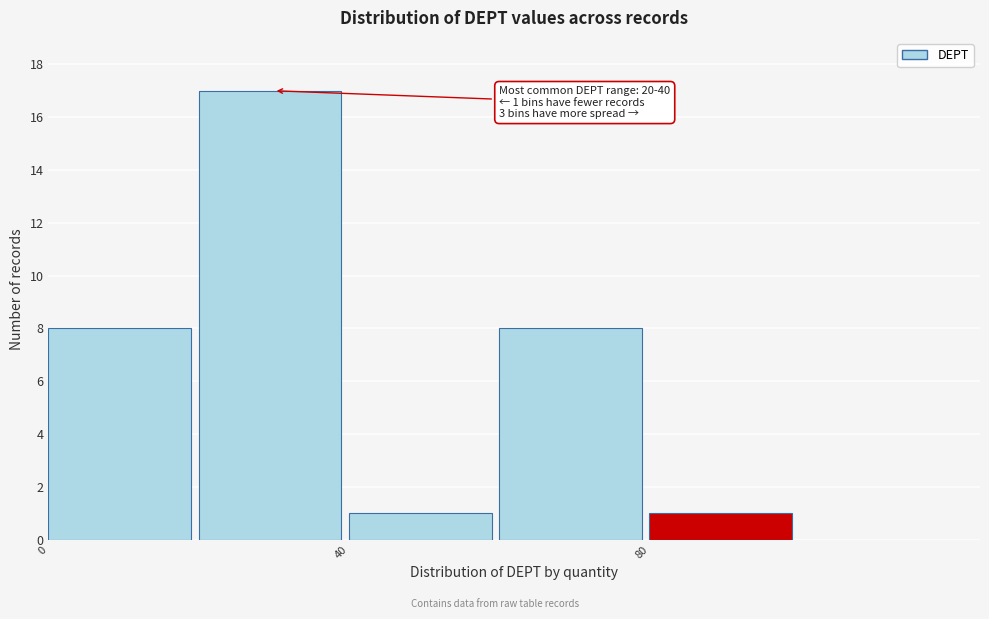

Which range on the x-axis has the tallest bar?

20 to 40